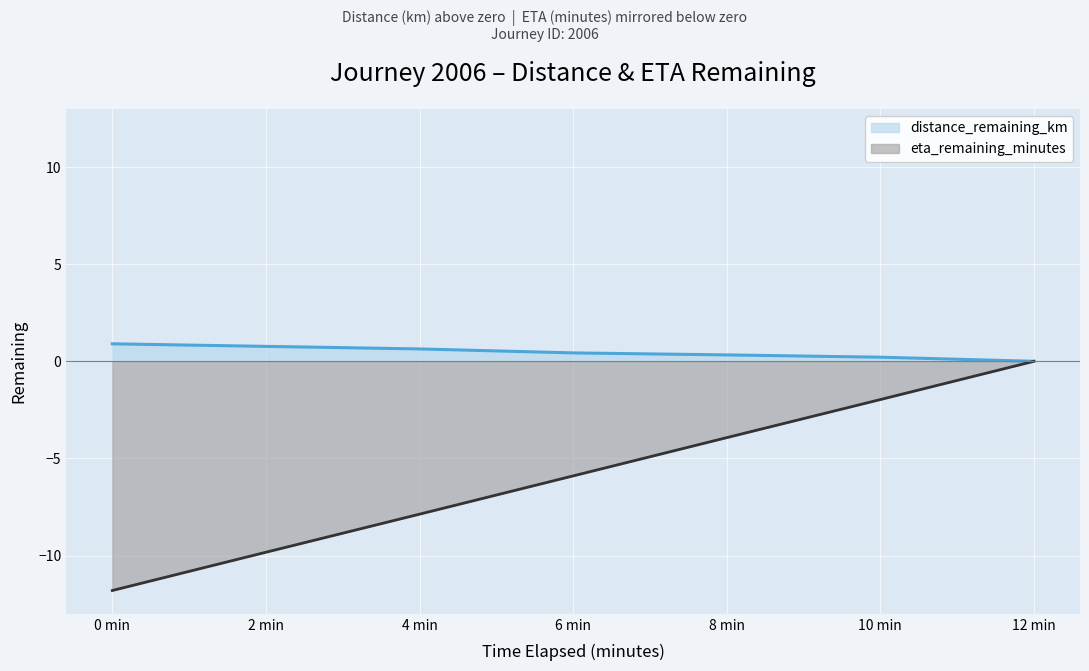

What value does the distance_remaining_km series have at 8 min?

0.3